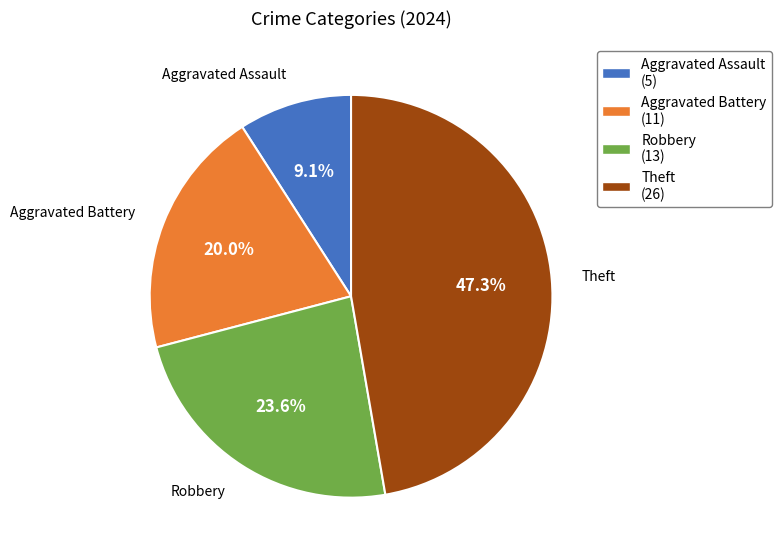

To the nearest percent, what is the average slice percentage?

25%